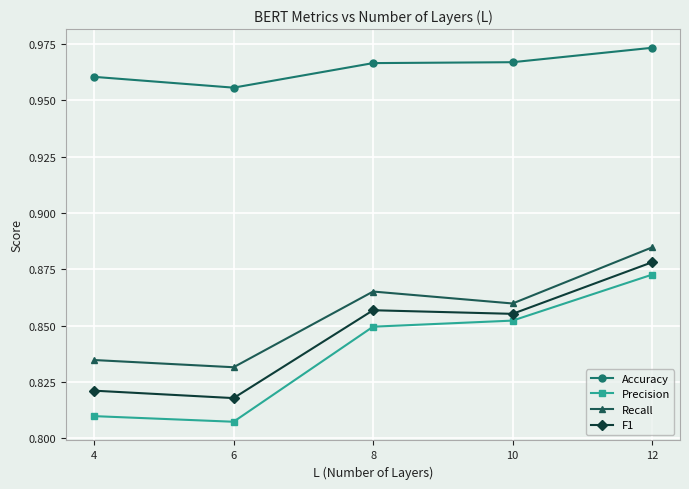

Is it true that Accuracy equals 1.6 at 8?

False